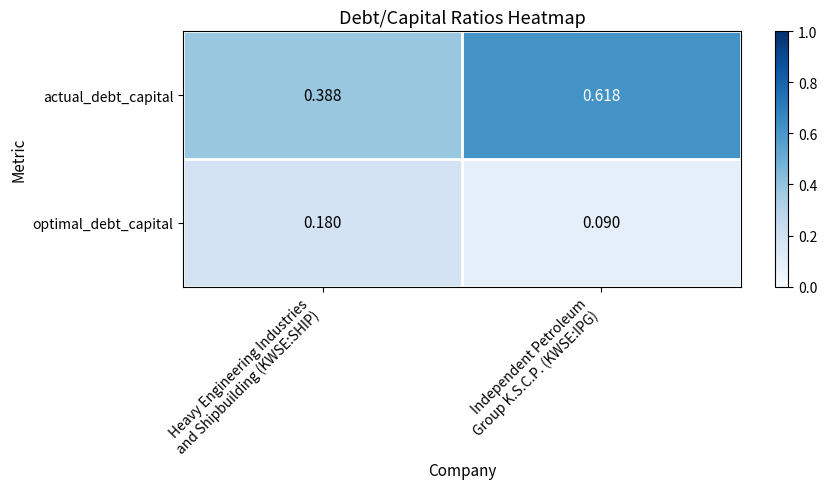

Which series has the largest total across all categories?

actual_debt_capital